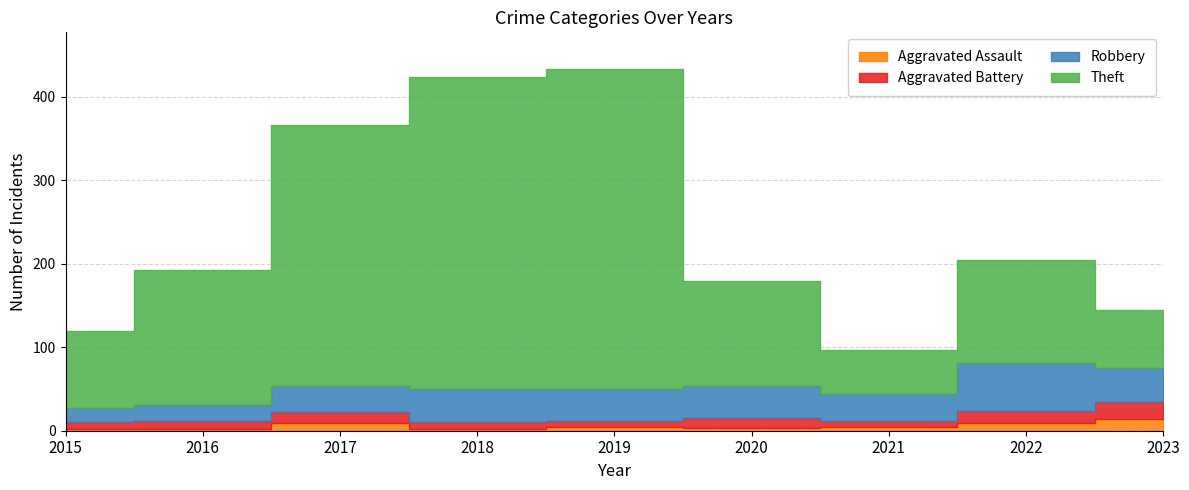

How many series are shown in this chart?

4